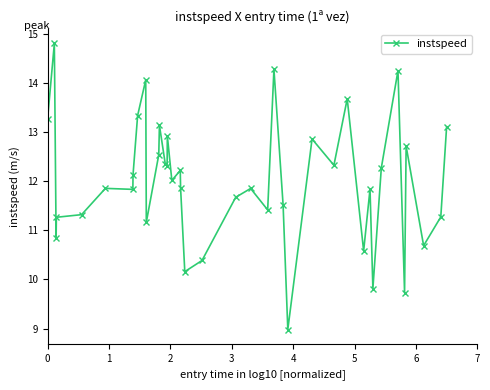

True or false: there are more than 2 points higher than both neighbors.

True